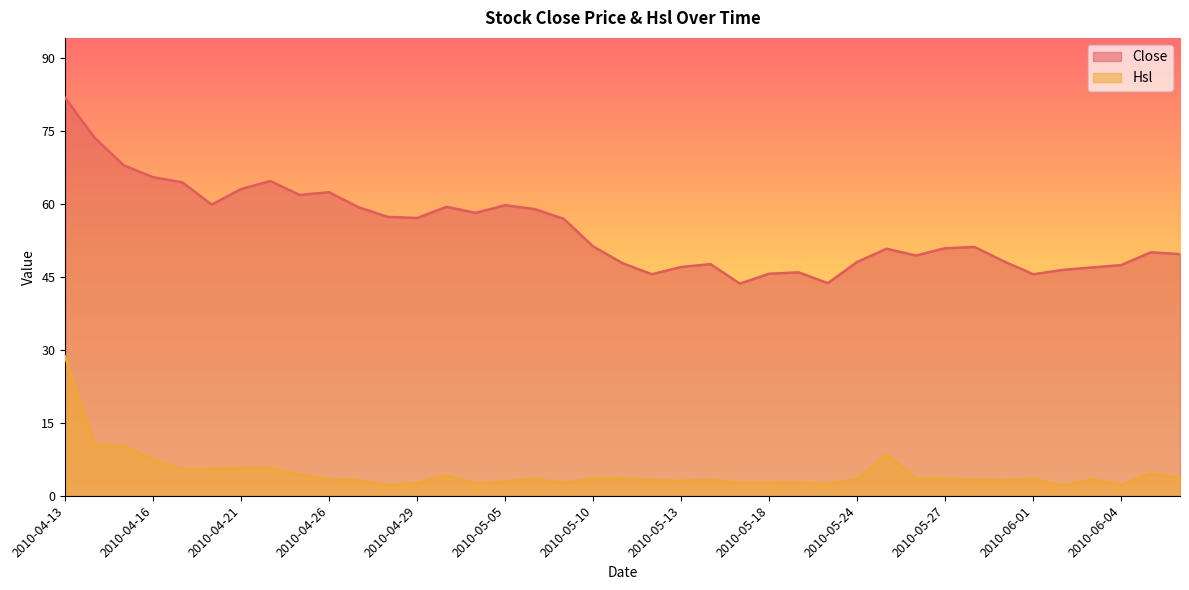

Rank the series by their average value, from highest to lowest.

Close, Hsl